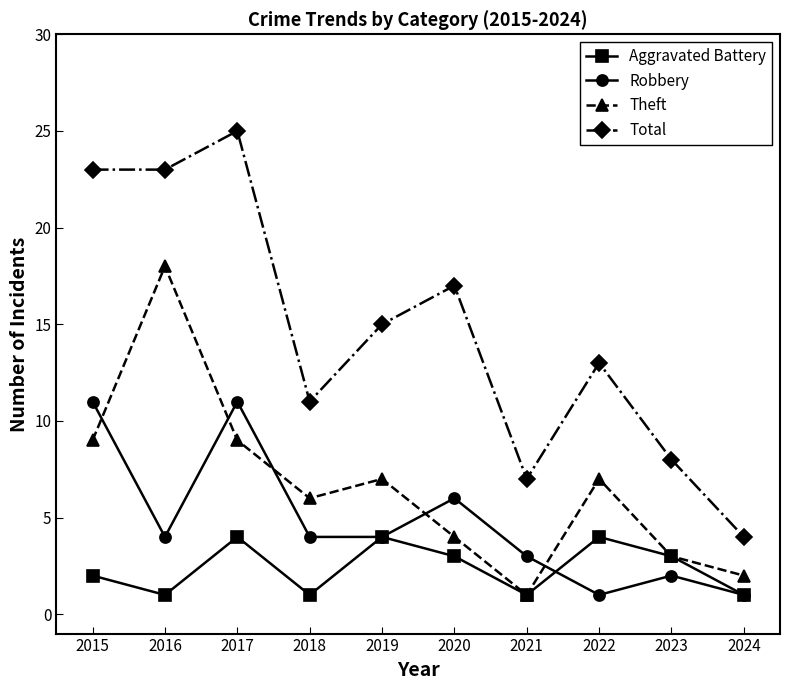

What is the minimum value shown in the chart?

1